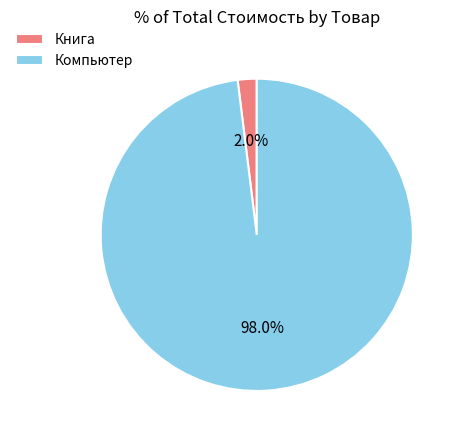

To the nearest percent, what portion does Книга represent?

2%